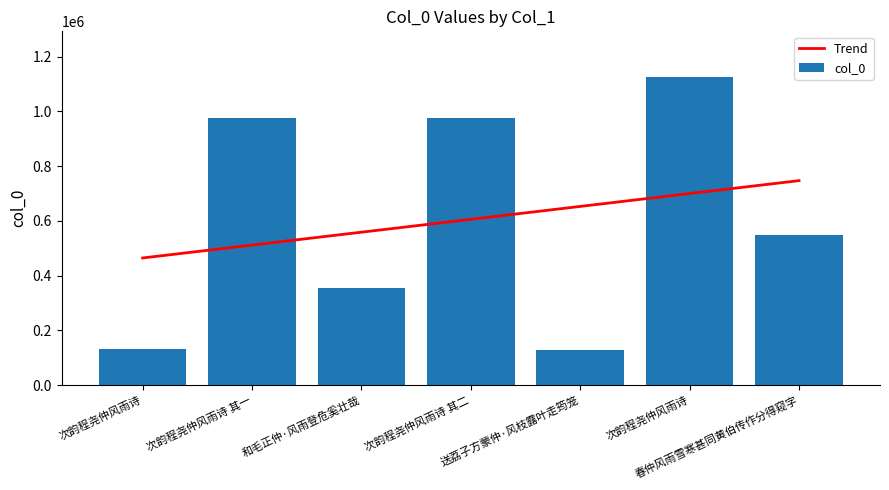

Read the col_0 value at 和毛正仲·风雨登危奚壮哉.

355225